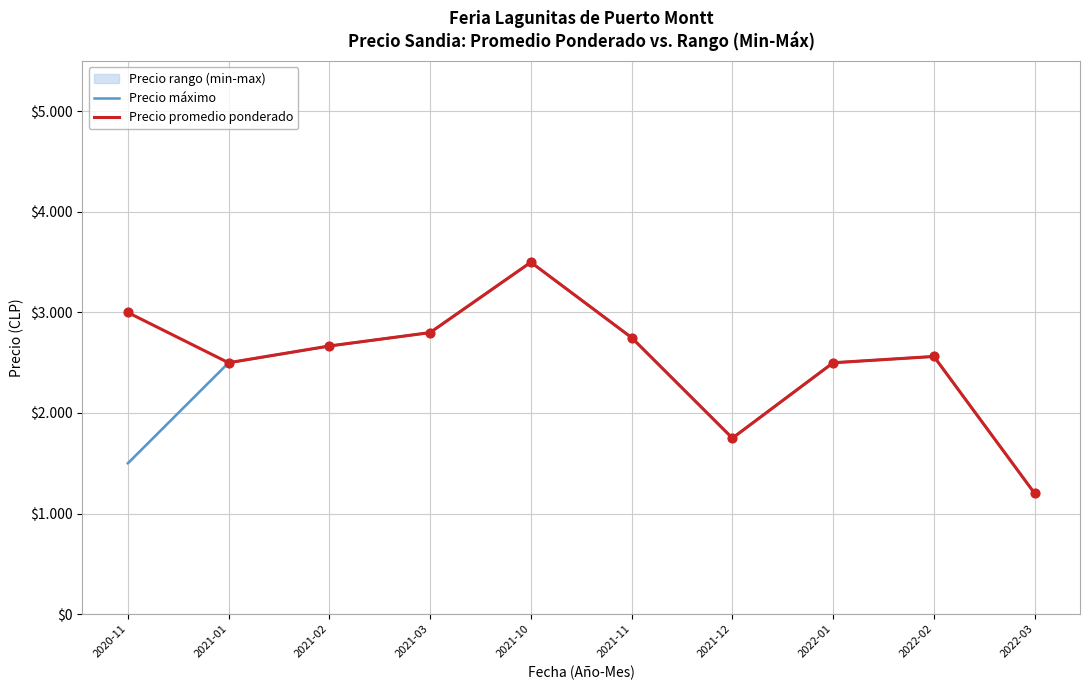

Which series contains the highest Y value?

Precio máximo